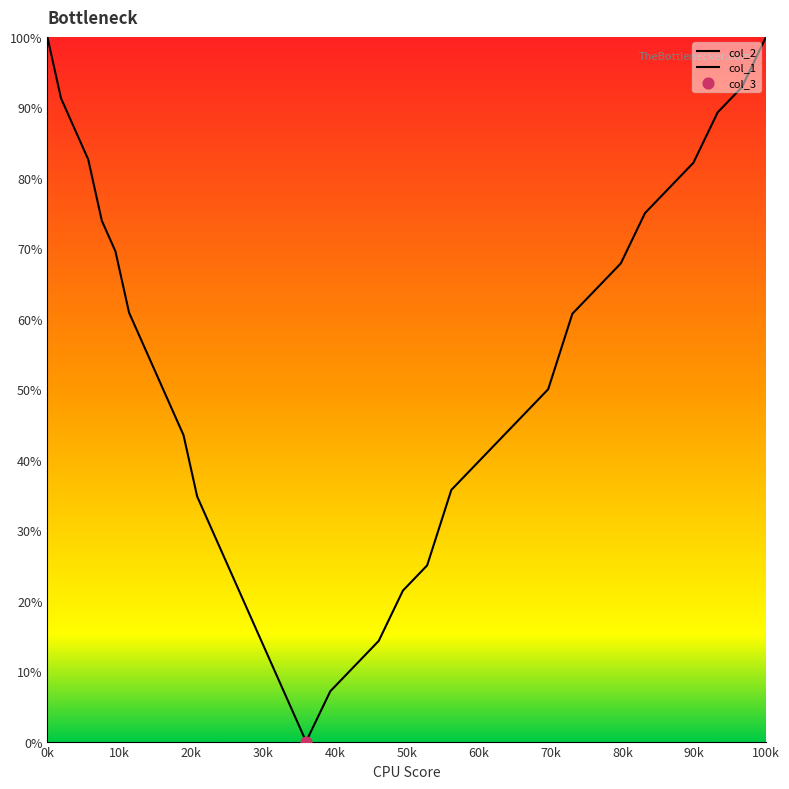

Is the value of col_2 at 15 greater than the value of col_1 at 11?

No